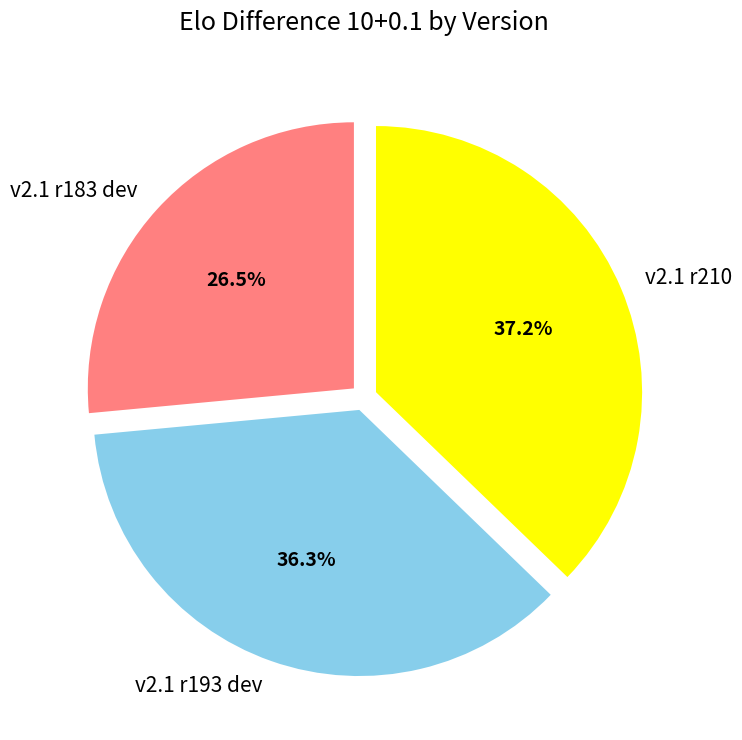

Rank the categories by value from highest to lowest.

v2.1 r210, v2.1 r193 dev, v2.1 r183 dev